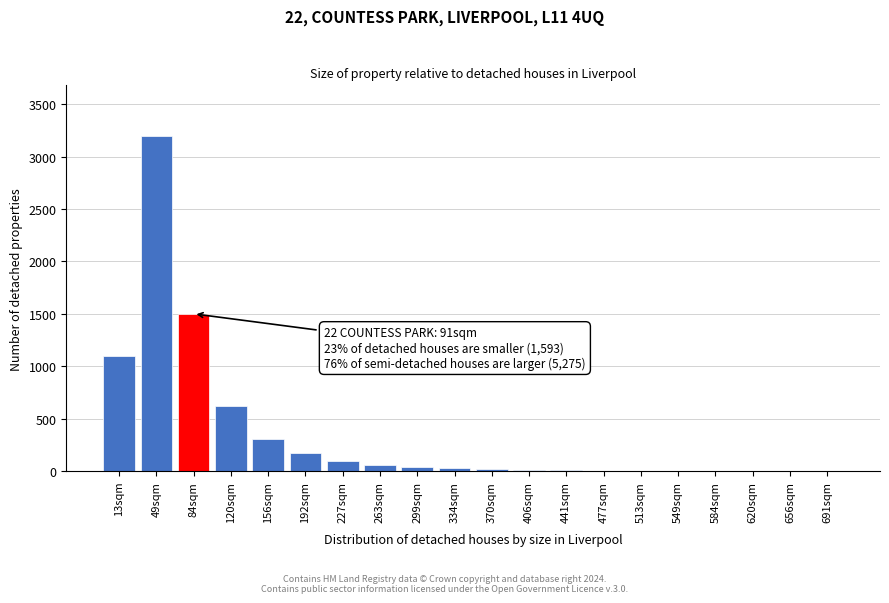

Where is the data nearest to the value 1600?

84sqm